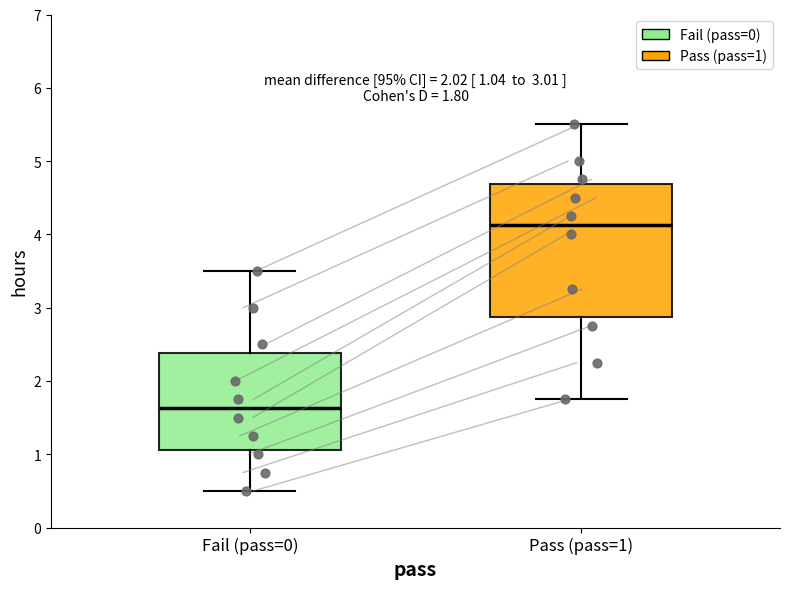

Which box is the tallest, from its lower edge to its upper edge?

Pass (pass=1)